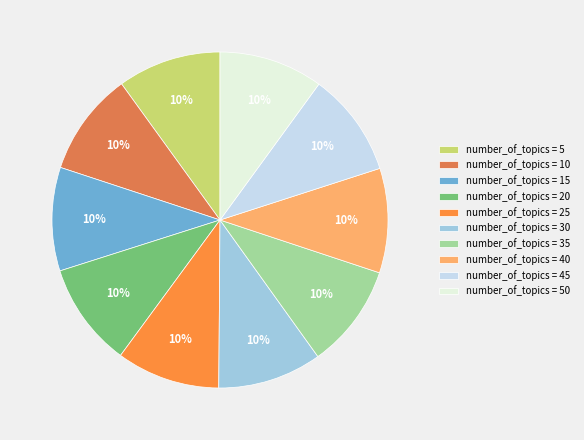

Rank the categories by value from lowest to highest.

5, 10, 15, 25, 20, 30, 35, 45, 50, 40